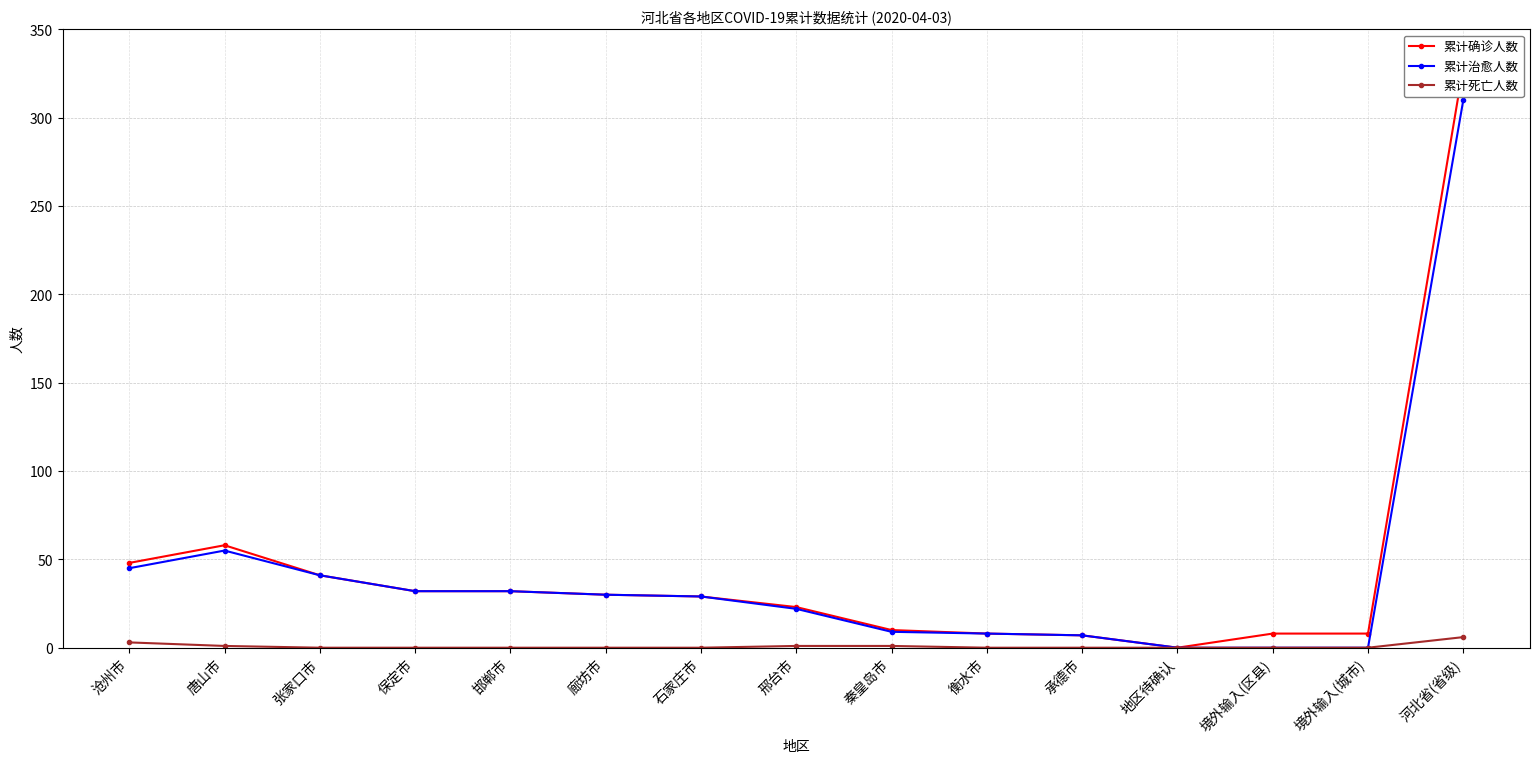

What is the greatest value displayed?

329